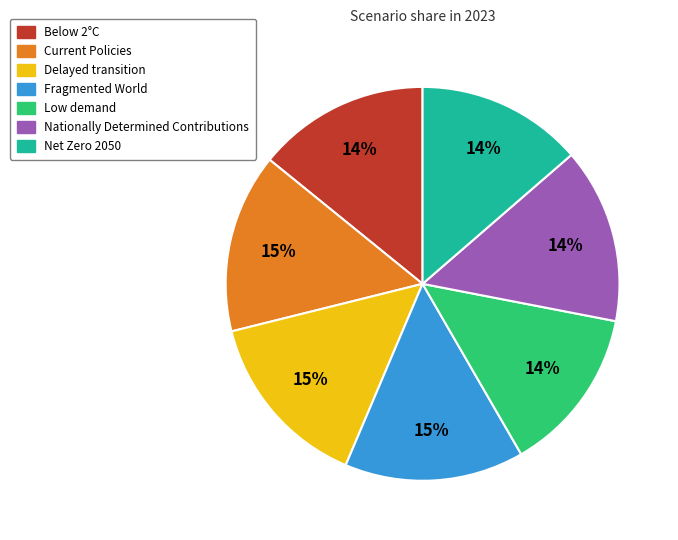

What percentage is the Below 2°C slice, to the nearest percent?

14%